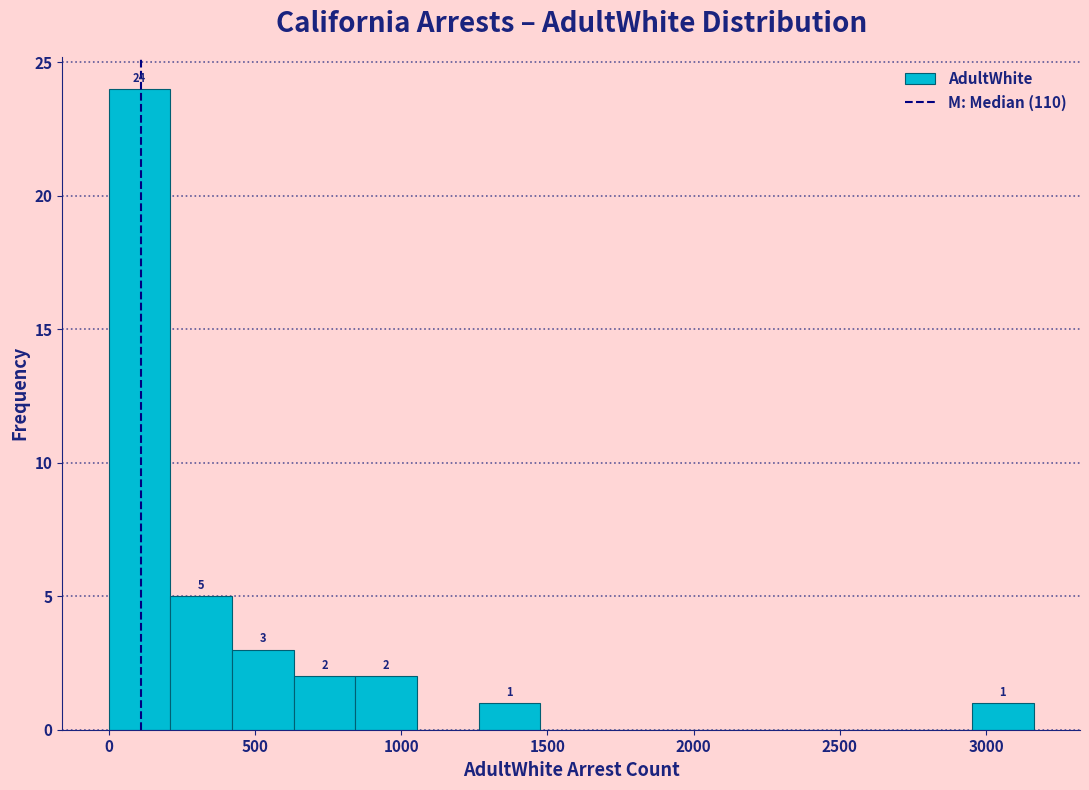

Over which range of the x-axis is the bar tallest?

0 to 200